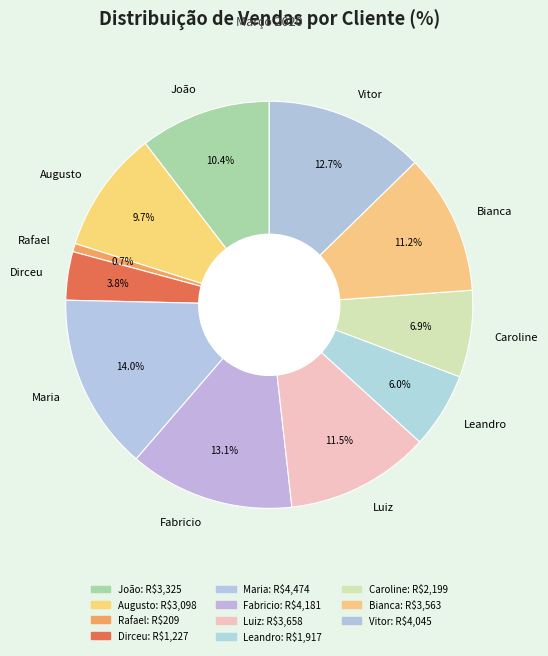

What percentage do Vitor and Dirceu together represent?

16.5%